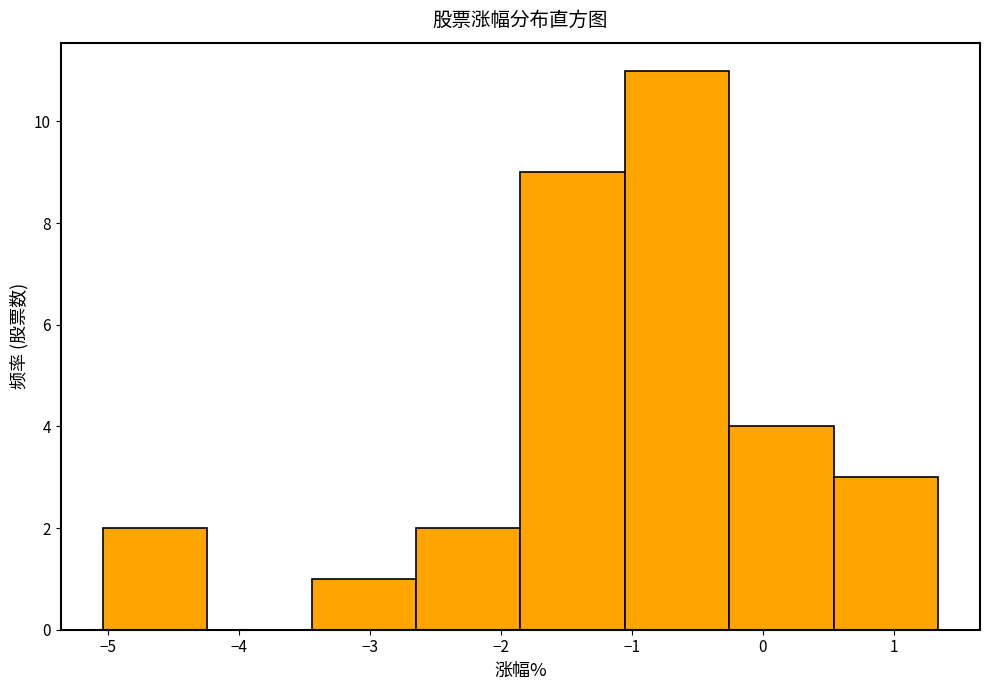

Reading left to right, list every bar in this chart as the range it spans on the x-axis followed by its height. Neither the bar edges nor the heights are printed on the chart, so give them approximately, as read against the axes.

-5.0 to -4.2: 2
-4.2 to -3.4: 0
-3.4 to -2.6: 1
-2.6 to -1.8: 2
-1.8 to -1.1: 9
-1.1 to -0.3: 11
-0.3 to 0.5: 4
0.5 to 1.3: 3